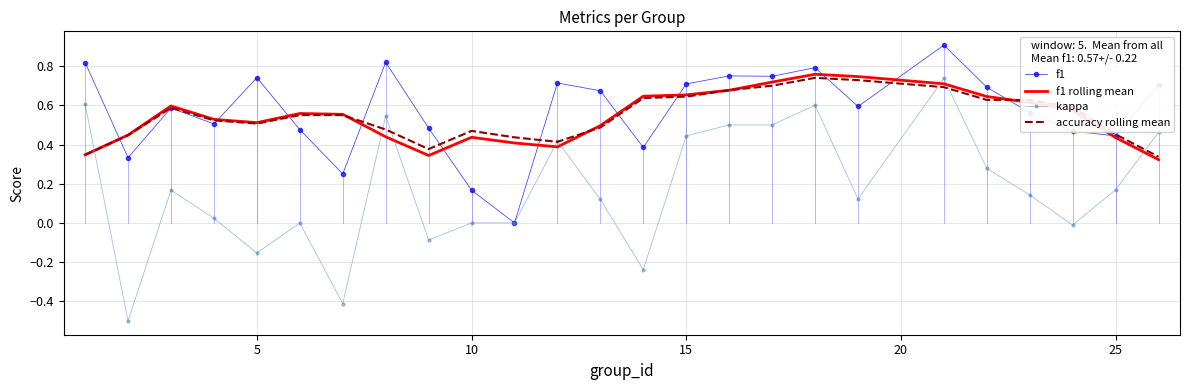

At how many categories does at least one series exceed 0?

25